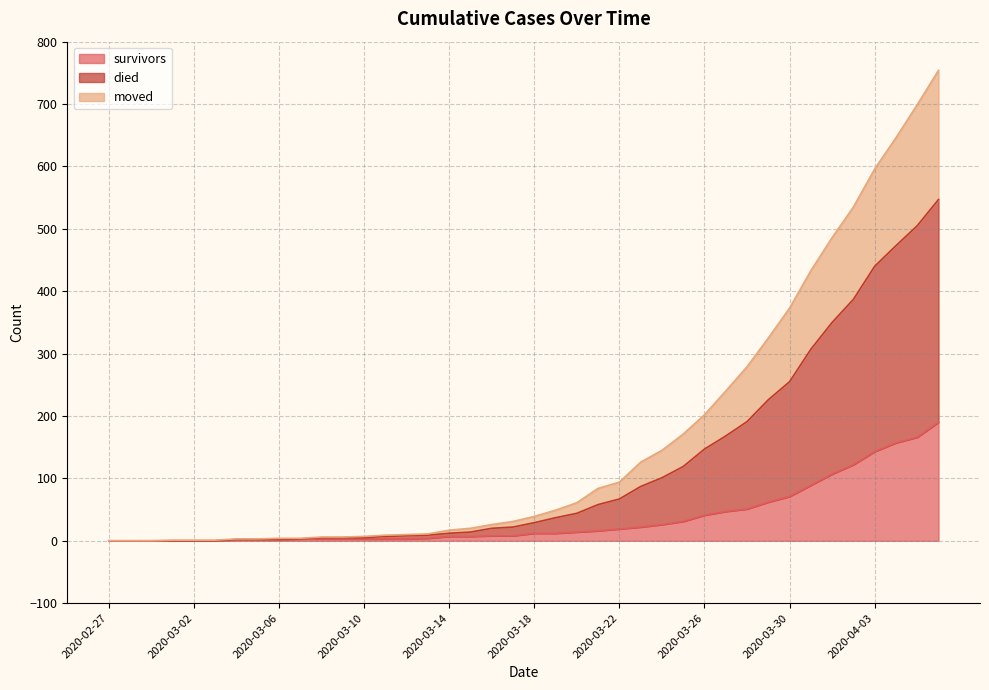

True or false: moved and survivors intersect in this chart.

False